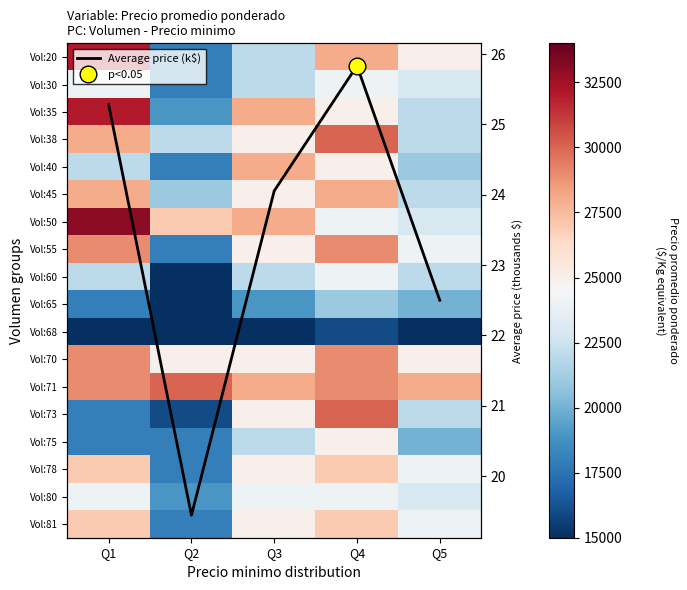

List the series in order of their peak value, lowest first.

Average price (k$), Vol:68, Vol:65, Vol:30, Vol:60, Vol:80, Vol:75, Vol:78, Vol:81, Vol:40, Vol:45, Vol:55, Vol:70, Vol:38, Vol:71, Vol:73, Vol:20, Vol:35, Vol:50